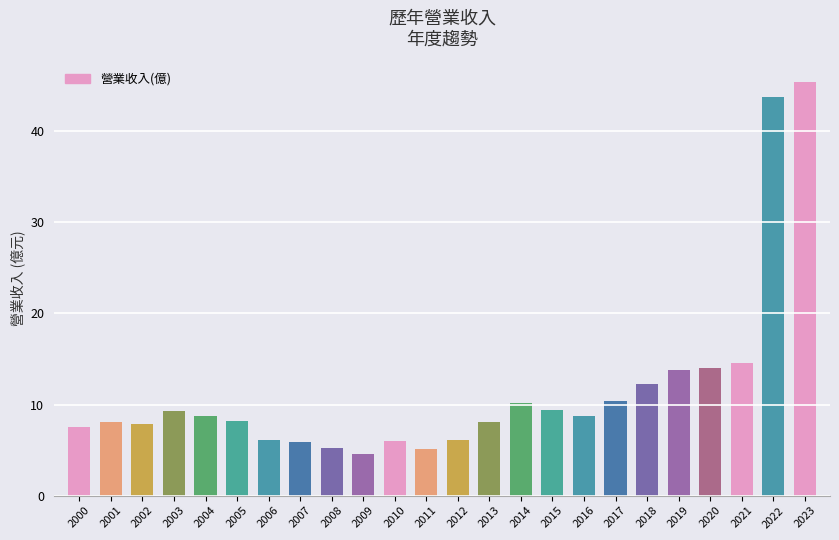

What is the change in value from 2019 to 2021?

+0.8